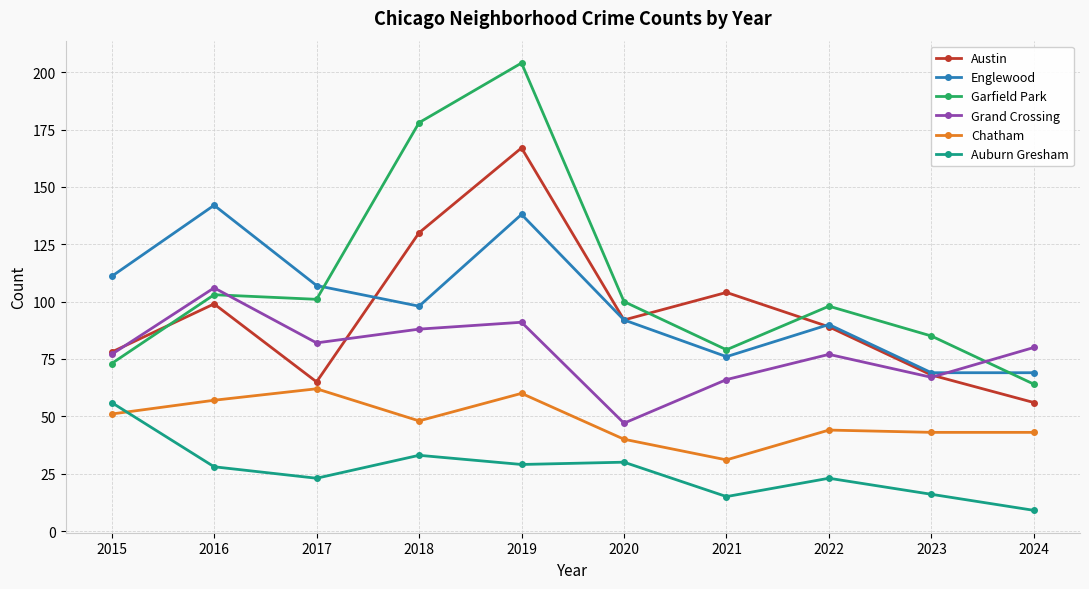

How many lines are shown in the chart?

6